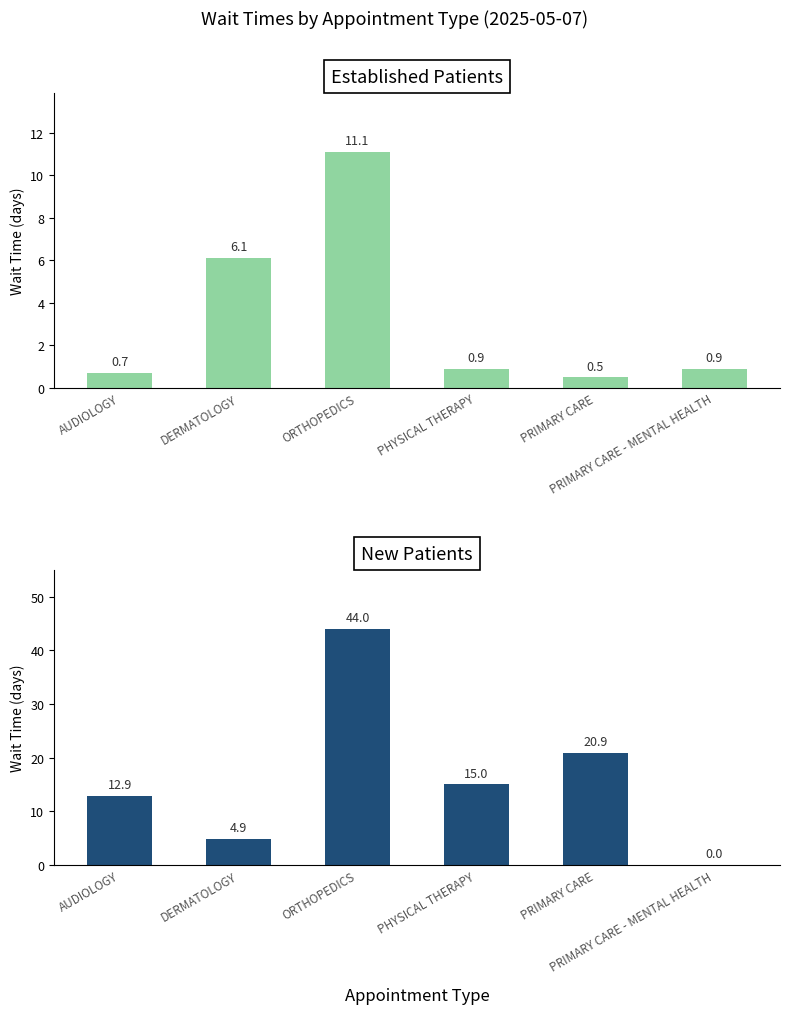

At which category is the sum across all series the highest?

ORTHOPEDICS